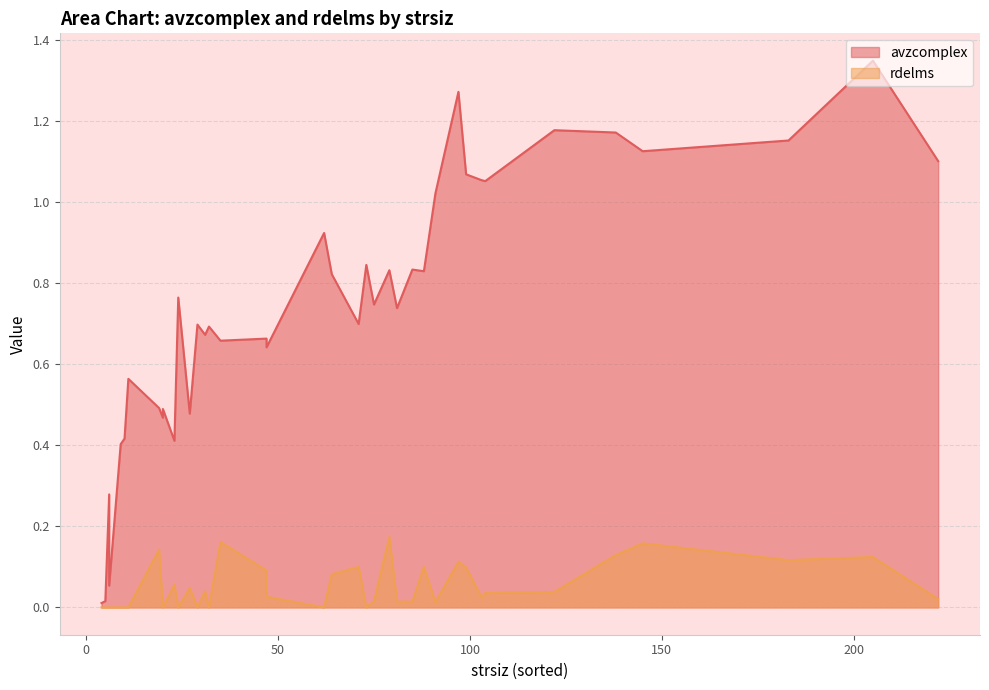

Which series changed the most between 29 and 103?

avzcomplex